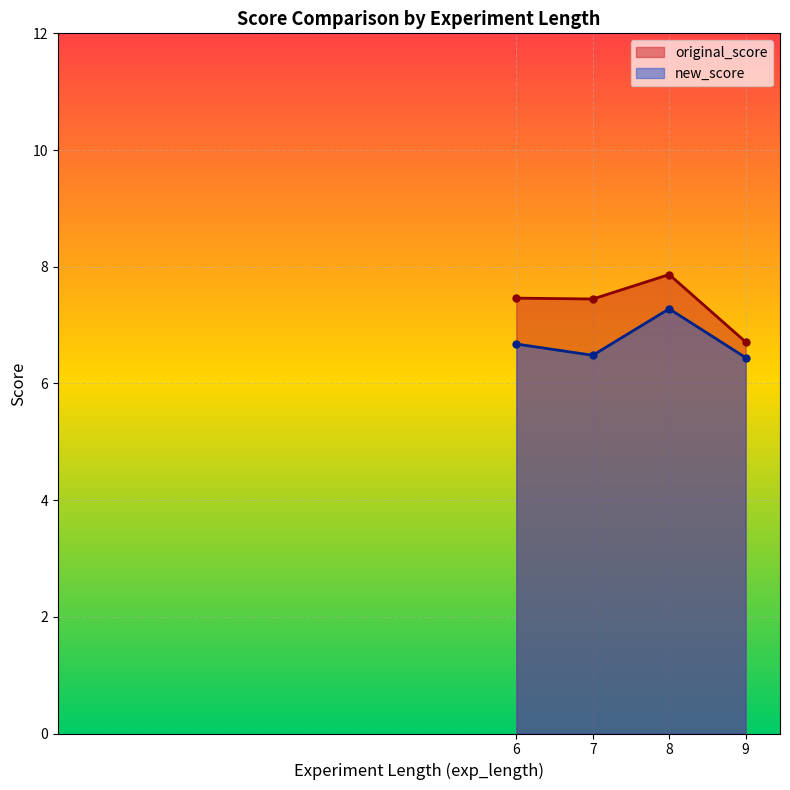

What is the maximum value shown in the chart?

7.9